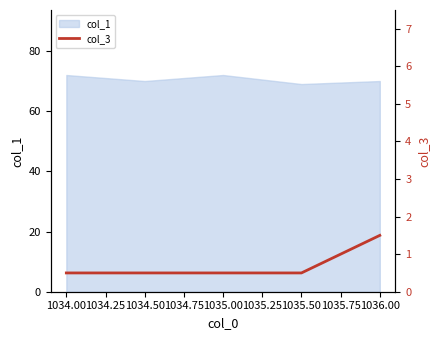

What is the lowest value of the col_1 series?

69